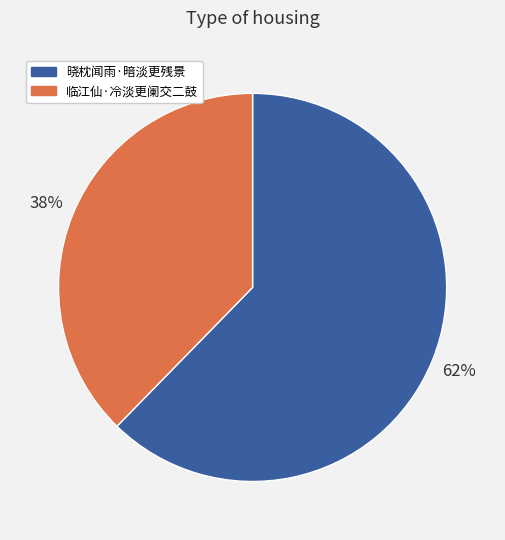

Rank the categories by value from lowest to highest.

临江仙·冷淡更阑交二鼓, 晓枕闻雨·暗淡更残景